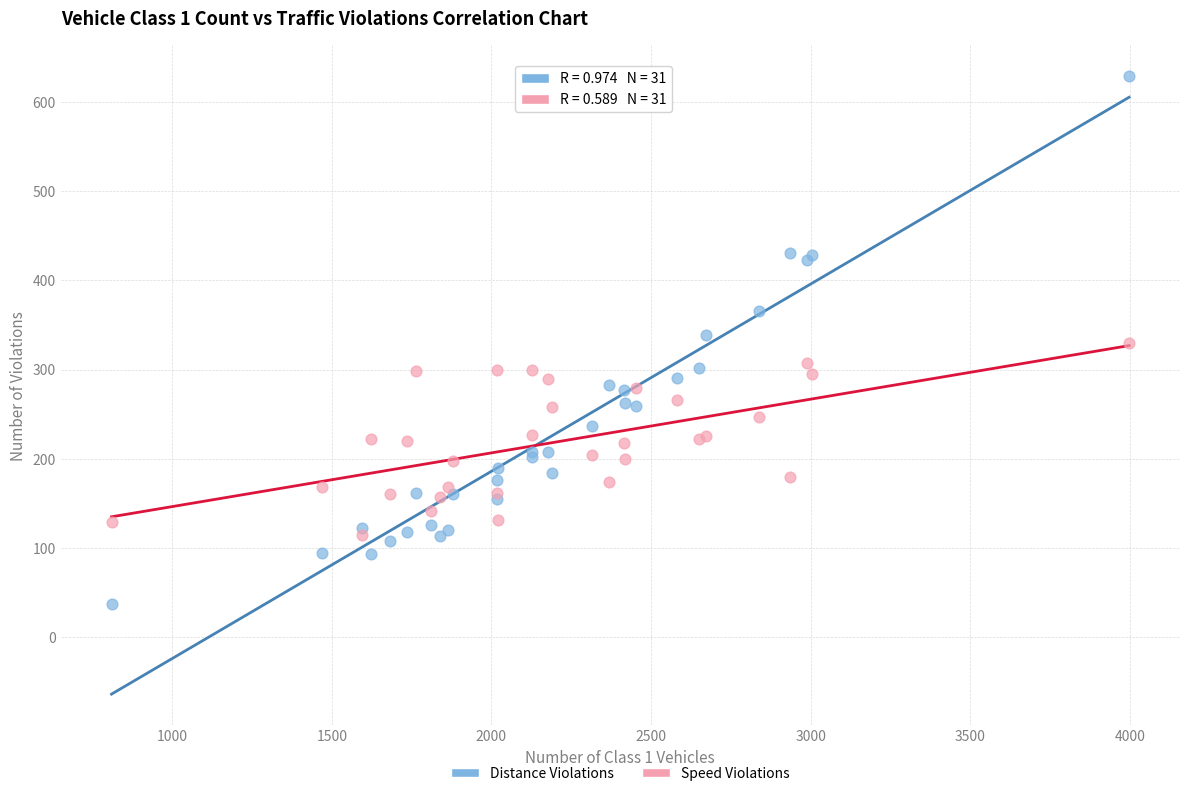

Which series contains the lowest Y value?

Distance Violations